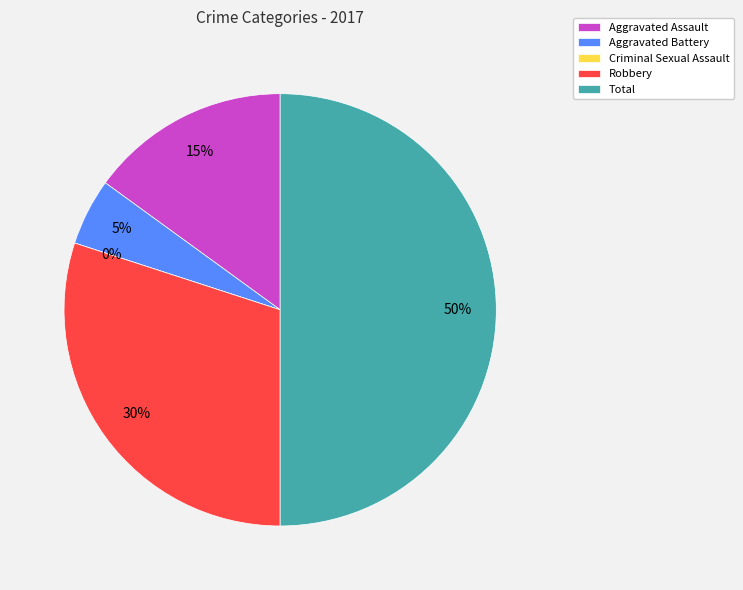

To the nearest percent, what portion does Aggravated Assault represent?

15%